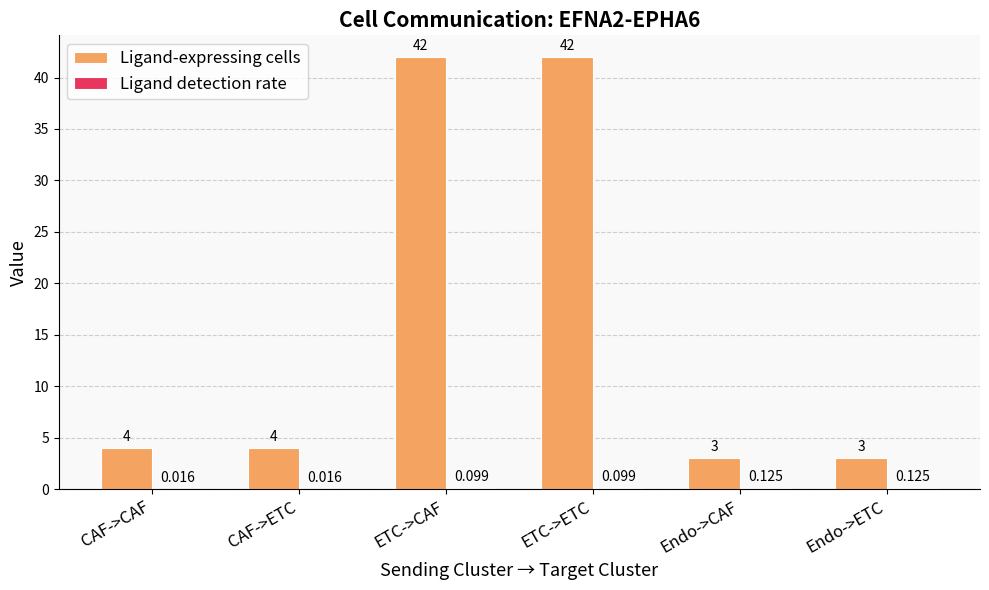

Which series has the largest total across all categories?

Ligand-expressing cells